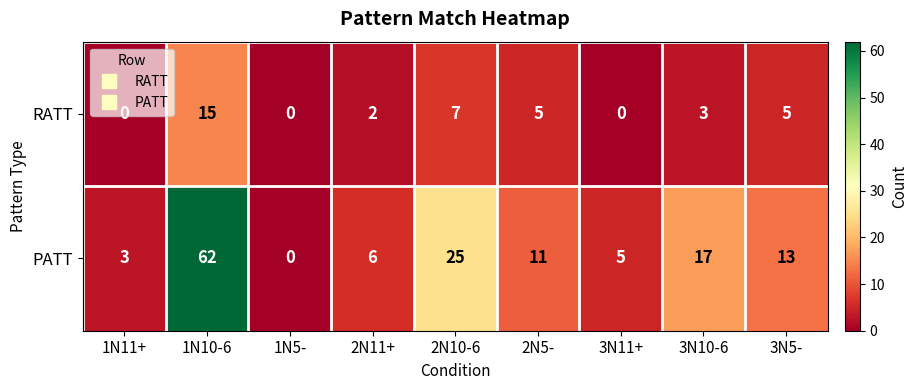

What is the average value of the PATT series?

16